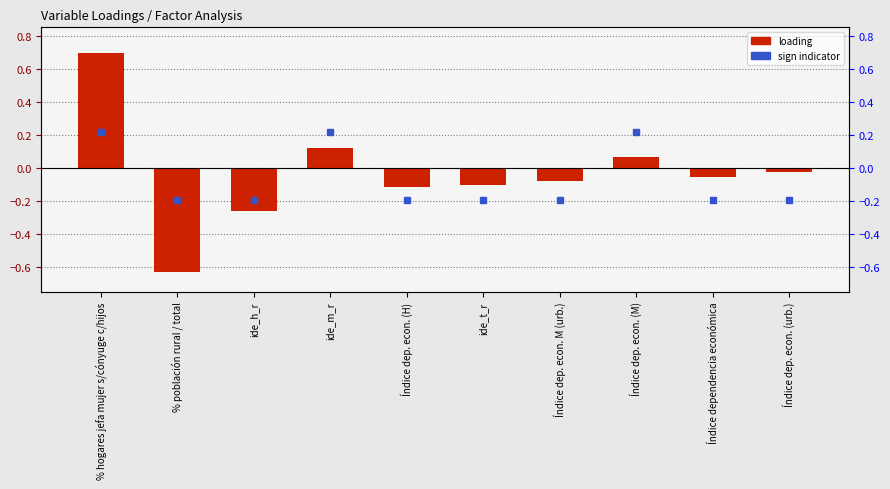

What is the value of the 5th bar from the left?

-0.1